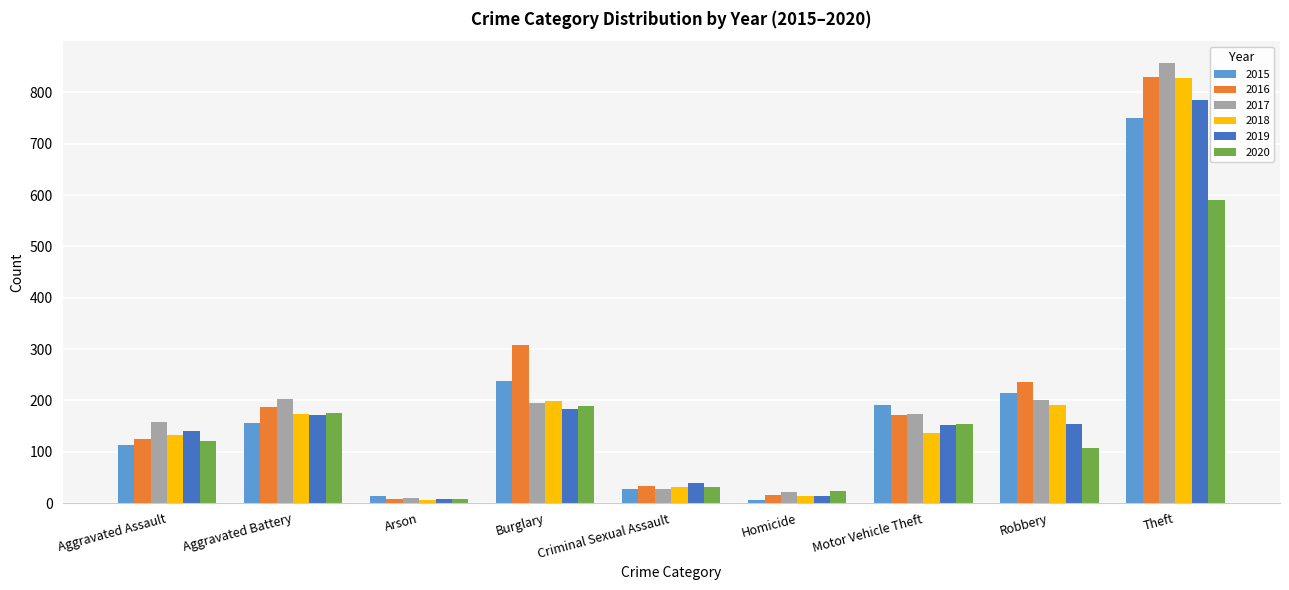

Rank the categories by 2016 value from highest to lowest.

Theft, Burglary, Robbery, Aggravated Battery, Motor Vehicle Theft, Aggravated Assault, Criminal Sexual Assault, Homicide, Arson